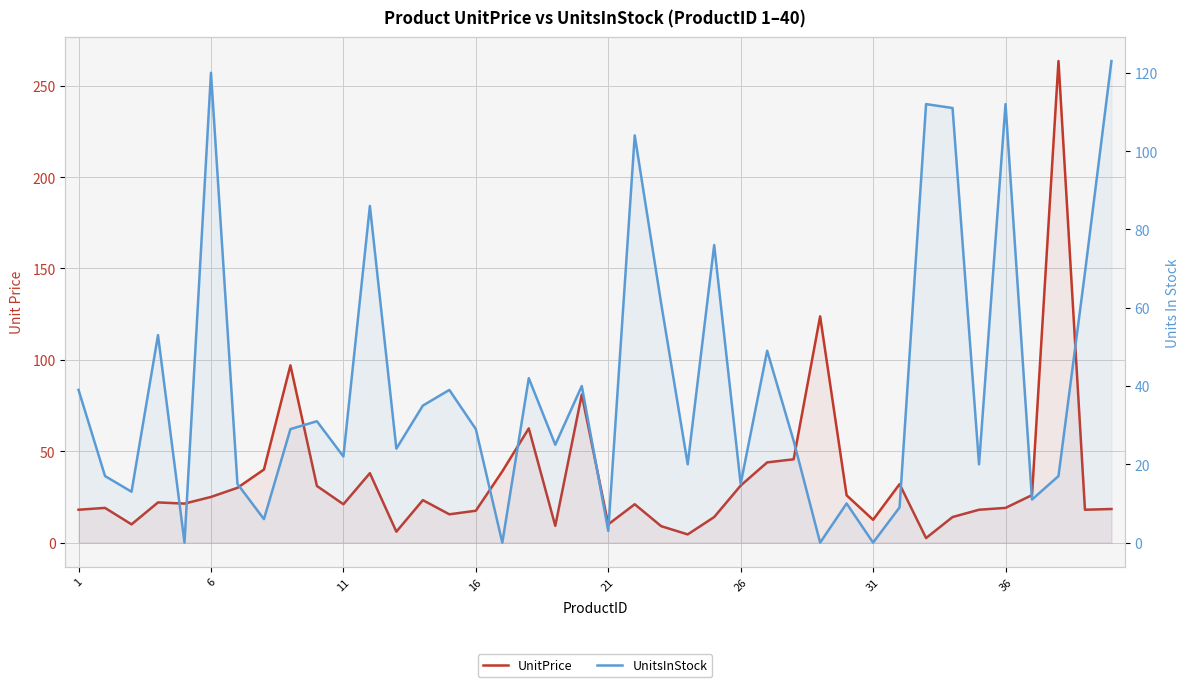

How many lines are shown in the chart?

2